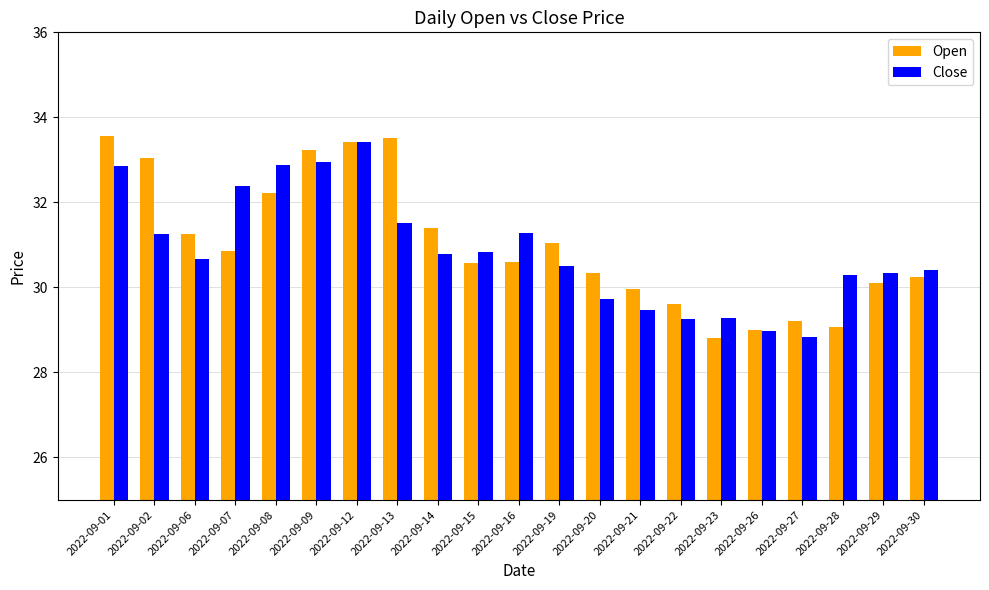

What is the maximum value for Open?

33.6